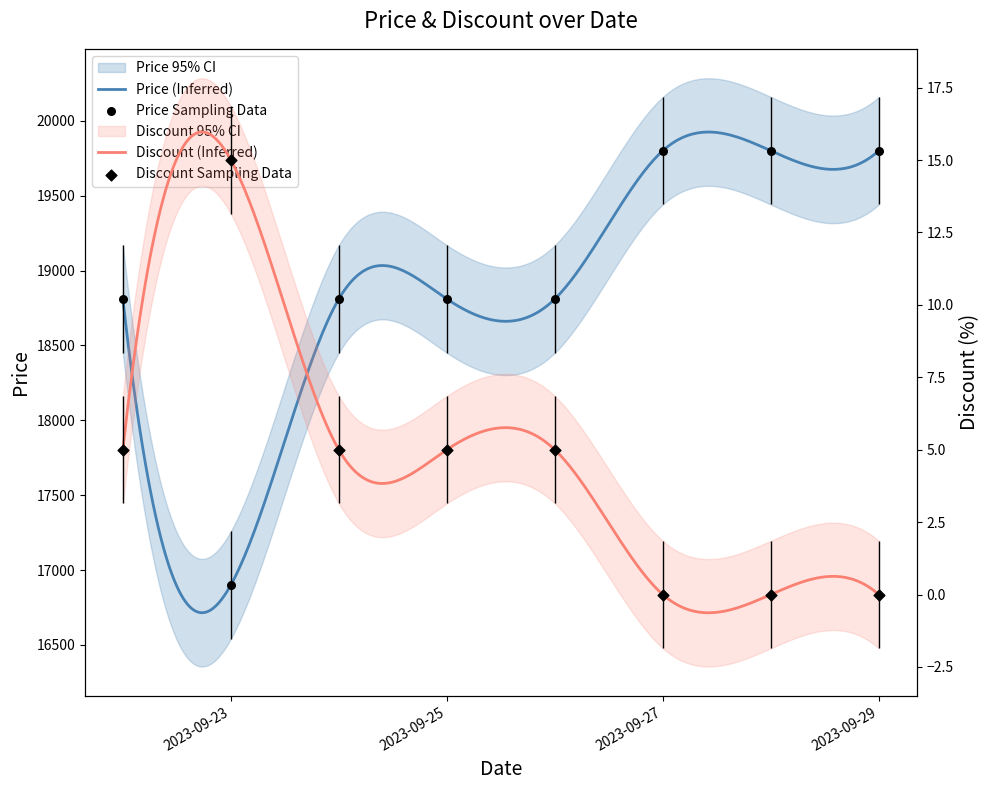

At how many categories does at least one series exceed 12582?

8